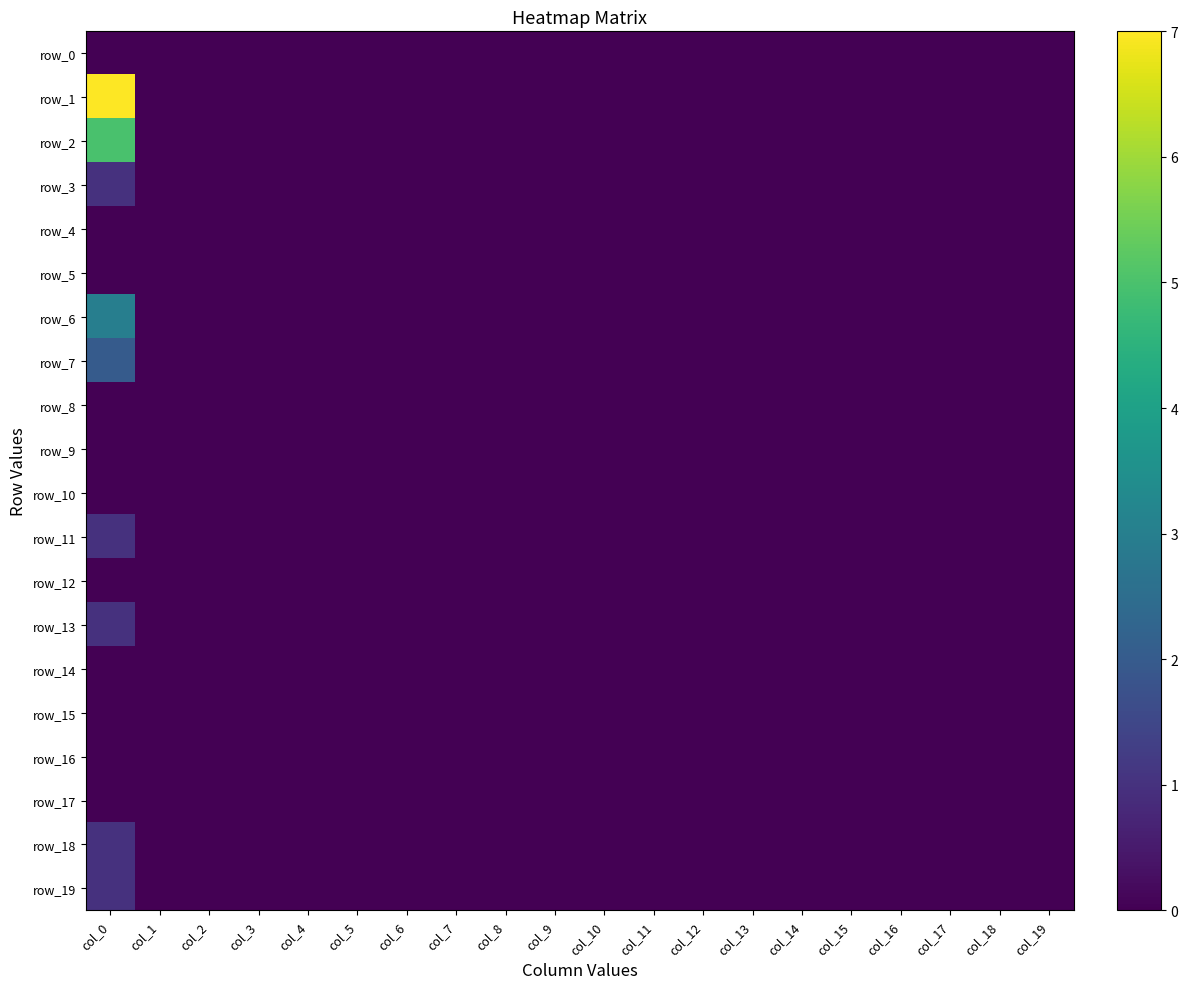

Between col_13 and col_16, which is larger?

col_13